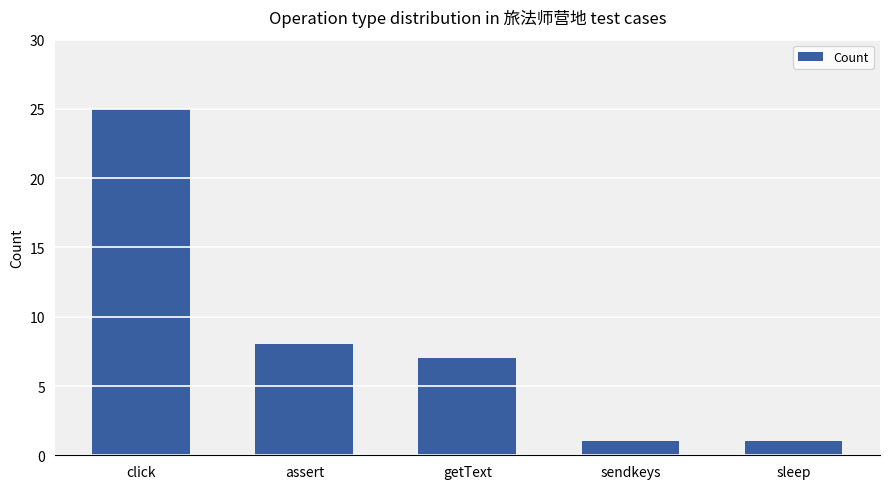

What position from the right is click?

5